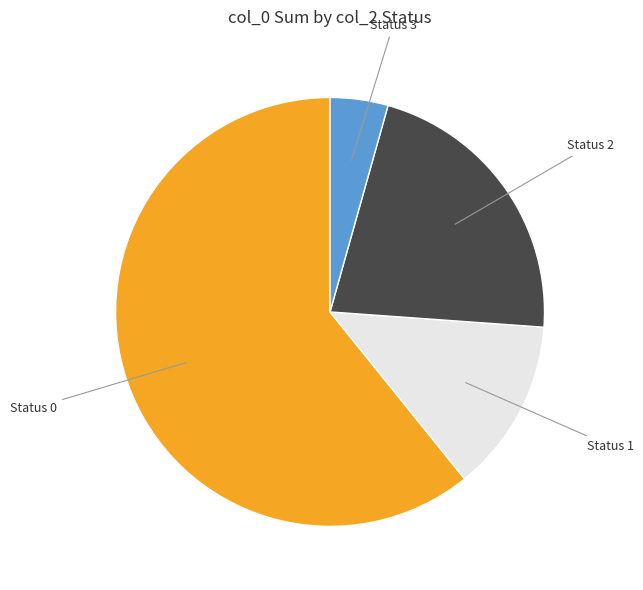

Rank the categories by value from highest to lowest.

Status 0, Status 2, Status 1, Status 3